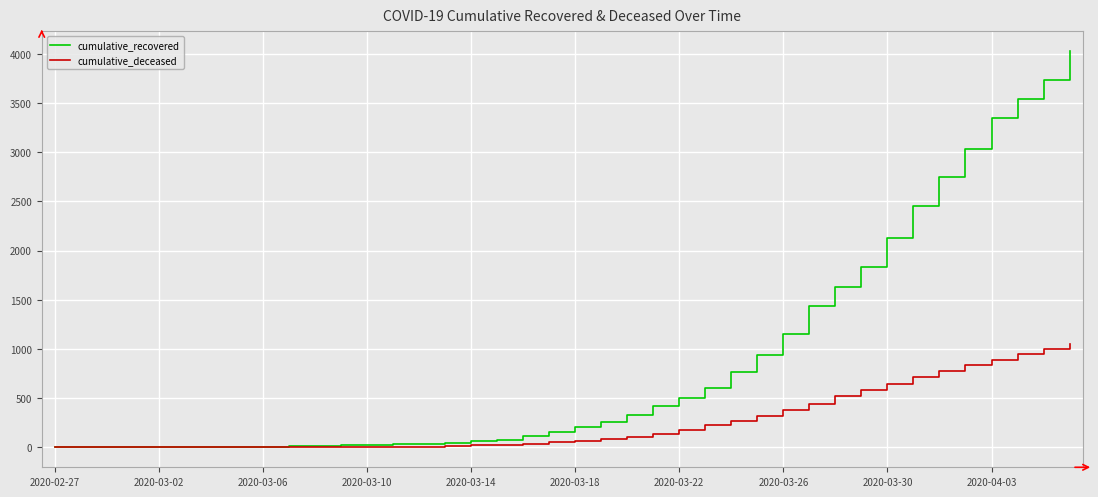

List the series in order of their peak value, lowest first.

cumulative_deceased, cumulative_recovered